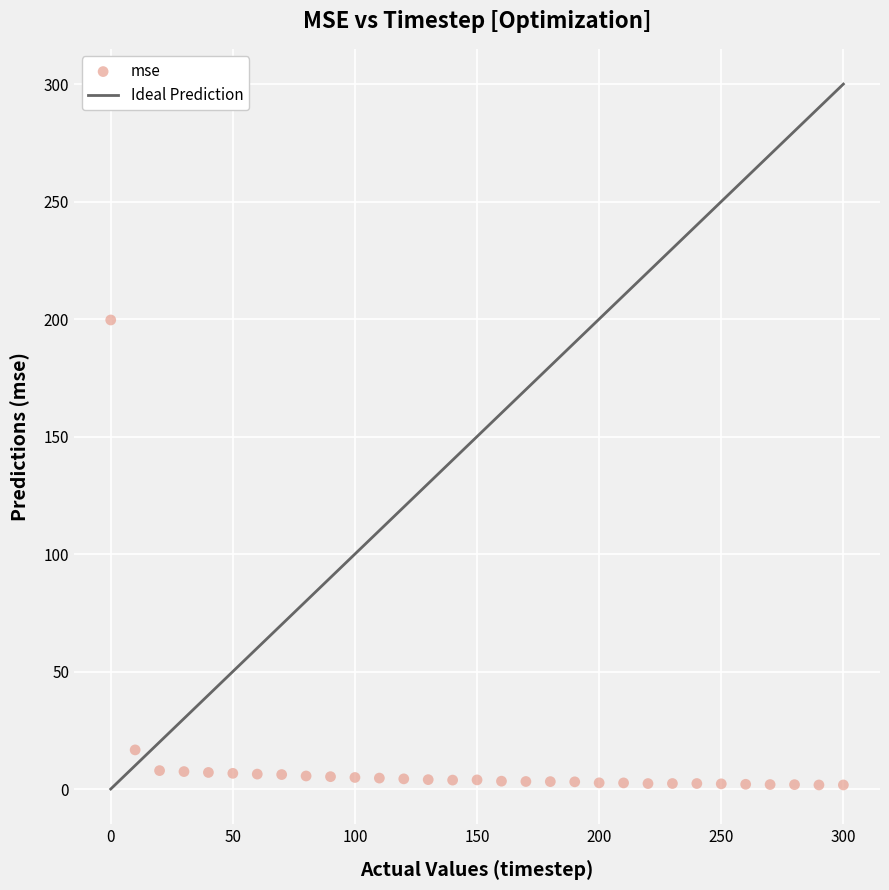

What Y value in the scatter plot is closest to 100?

16.7